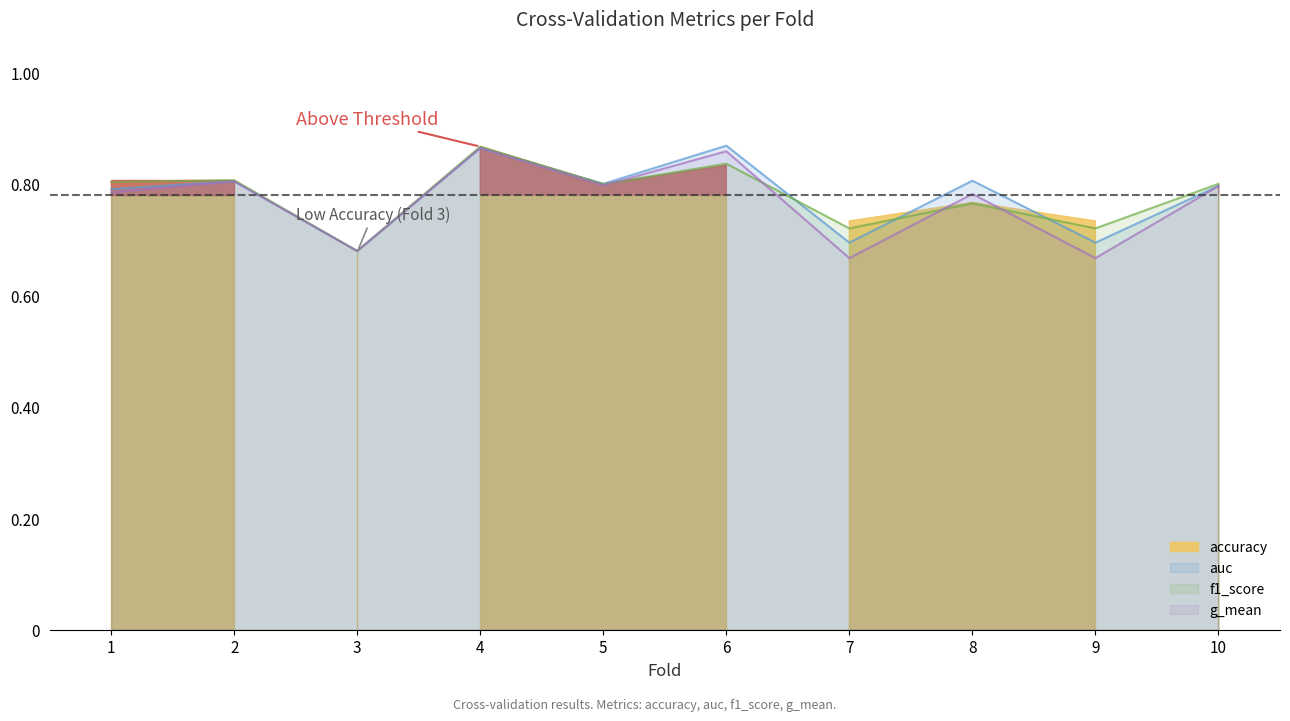

What is the difference between the maximum and minimum values in the accuracy series?

0.2